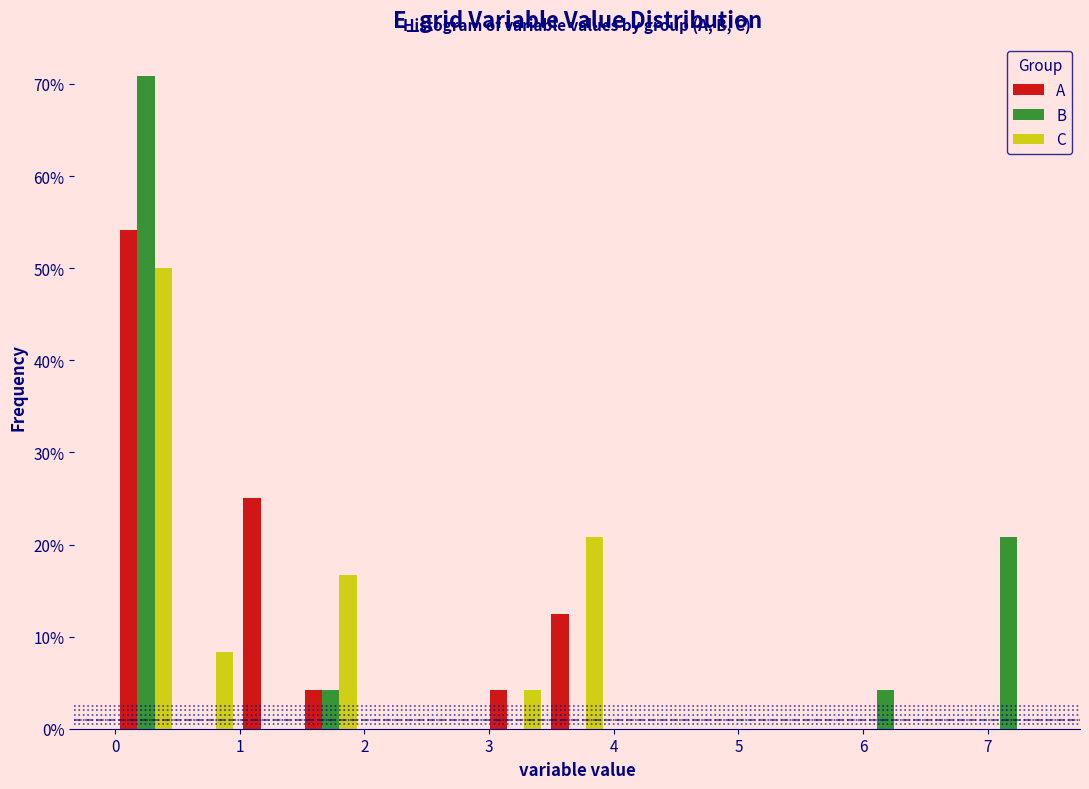

Reading left to right, list every range on the x-axis with the height of the bar of each series over it. Neither the bar edges nor the heights are printed on the chart, so give them approximately, as read against the axes.

0.0 to 0.5: A=54	B=71	C=50
0.5 to 1.0: A=0	B=0	C=8
1.0 to 1.5: A=25	B=0	C=0
1.5 to 2.0: A=4	B=4	C=17
2.0 to 2.5: A=0	B=0	C=0
2.5 to 3.0: A=0	B=0	C=0
3.0 to 3.5: A=4	B=0	C=4
3.5 to 4.0: A=13	B=0	C=21
4.0 to 4.4: A=0	B=0	C=0
4.4 to 4.9: A=0	B=0	C=0
4.9 to 5.4: A=0	B=0	C=0
5.4 to 5.9: A=0	B=0	C=0
5.9 to 6.4: A=0	B=4	C=0
6.4 to 6.9: A=0	B=0	C=0
6.9 to 7.4: A=0	B=21	C=0